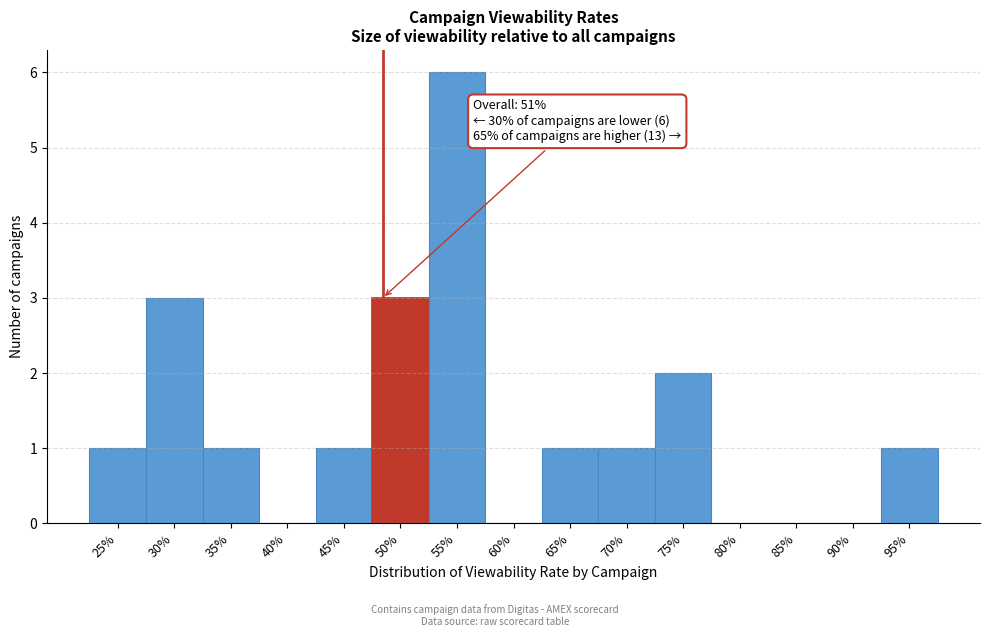

Reading left to right, extract all data points from this chart.

25%=1	30%=3	35%=1	40%=0	45%=1	50%=3	55%=6	60%=0	65%=1	70%=1	75%=2	80%=0	85%=0	90%=0	95%=1